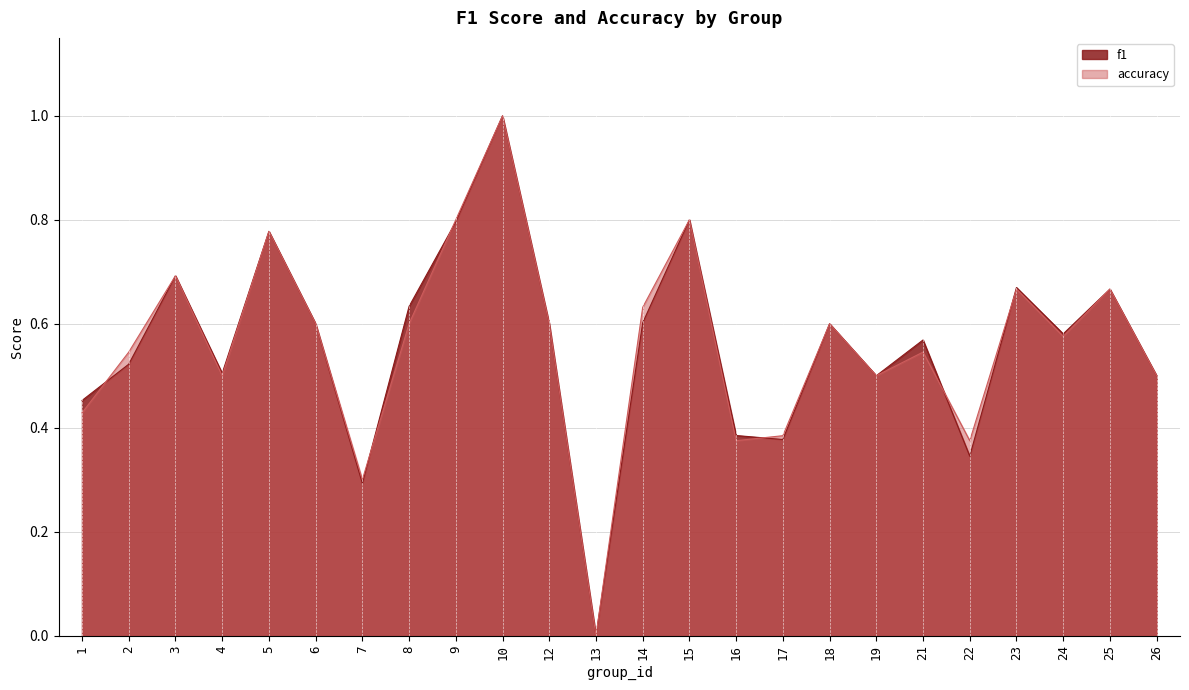

How many times do f1 and accuracy cross each other?

6